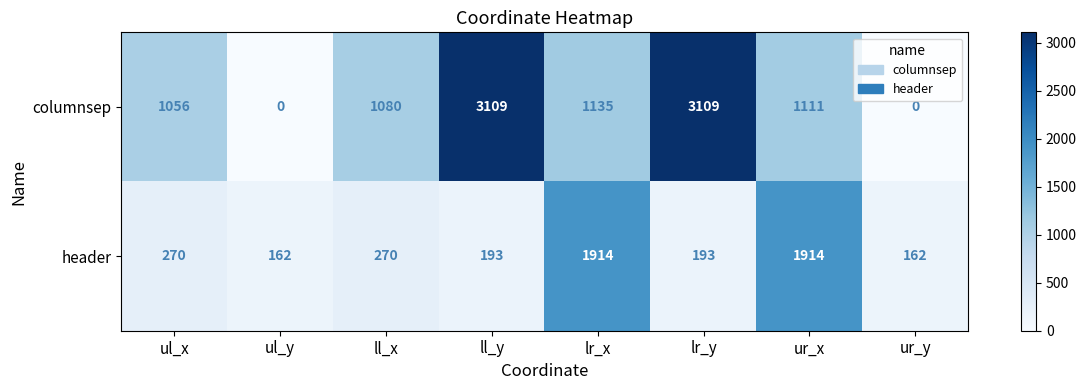

Which series has the largest range (max minus min)?

columnsep